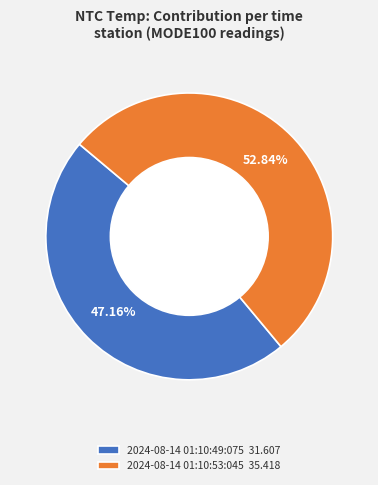

To the nearest percent, what percentage of the pie is 2024-08-14 01:10:49:075?

47%